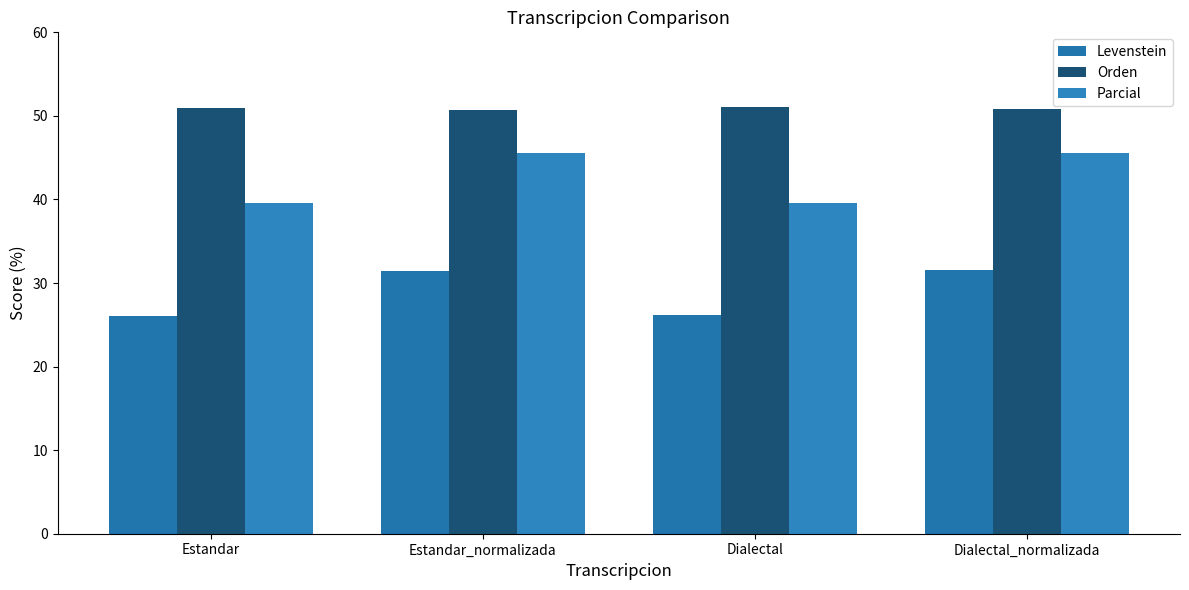

What is the difference between the second highest and second lowest values in the Orden series?

0.1